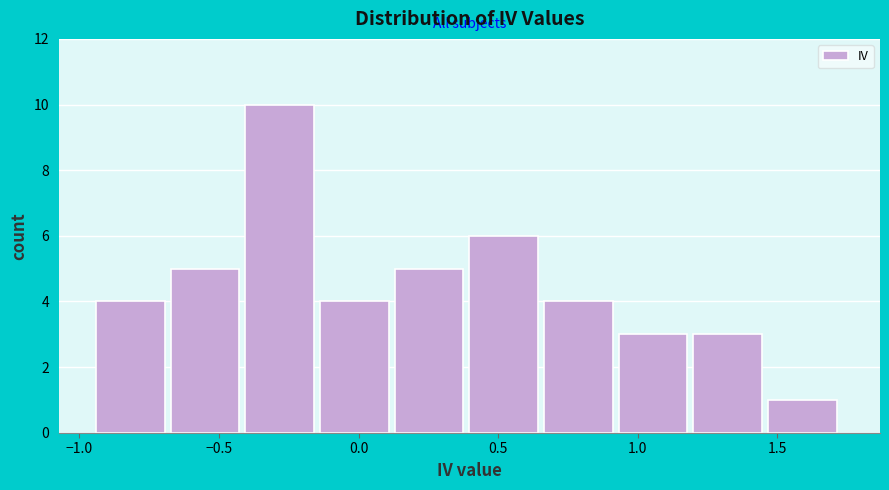

Reading left to right, transcribe this chart: for each bar, give the range it covers on the x-axis and its height. Neither the bar edges nor the heights are printed on the chart, so give them approximately, as read against the axes.

-0.95 to -0.65: 4
-0.65 to -0.40: 5
-0.40 to -0.15: 10
-0.15 to 0.15: 4
0.15 to 0.40: 5
0.40 to 0.65: 6
0.65 to 0.95: 4
0.95 to 1.20: 3
1.20 to 1.45: 3
1.45 to 1.75: 1